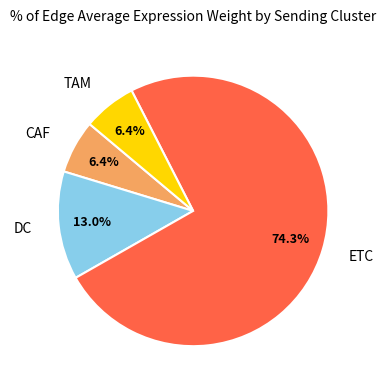

To the nearest percent, what is the average slice percentage?

25%